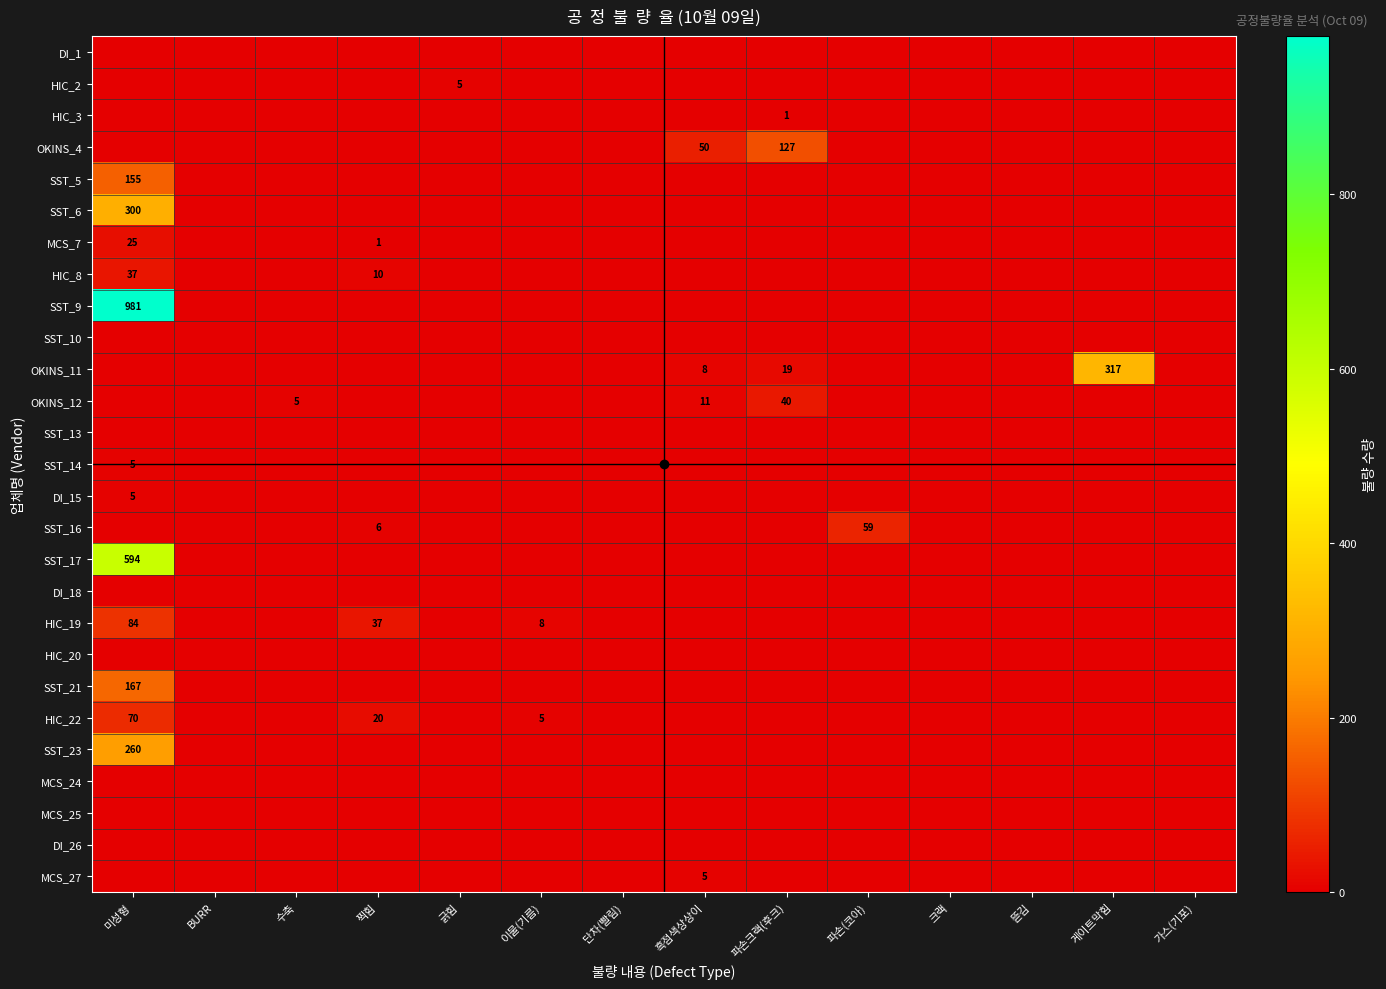

The HIC_22 series shows 70 at 미성형. True or false?

True